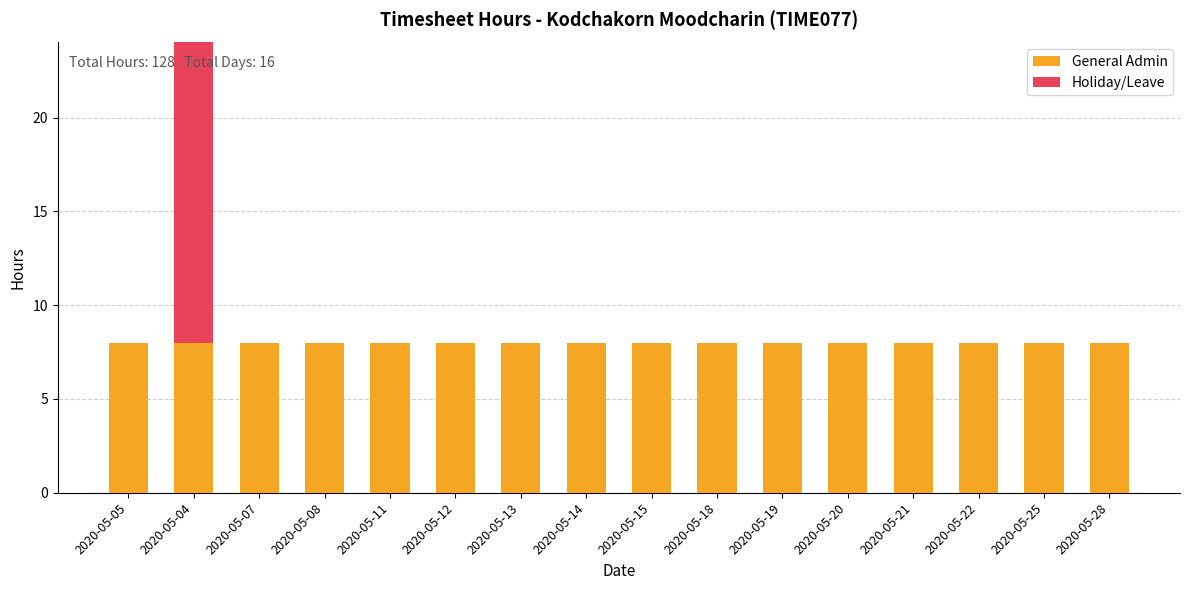

What is the average value of the General Admin series?

8